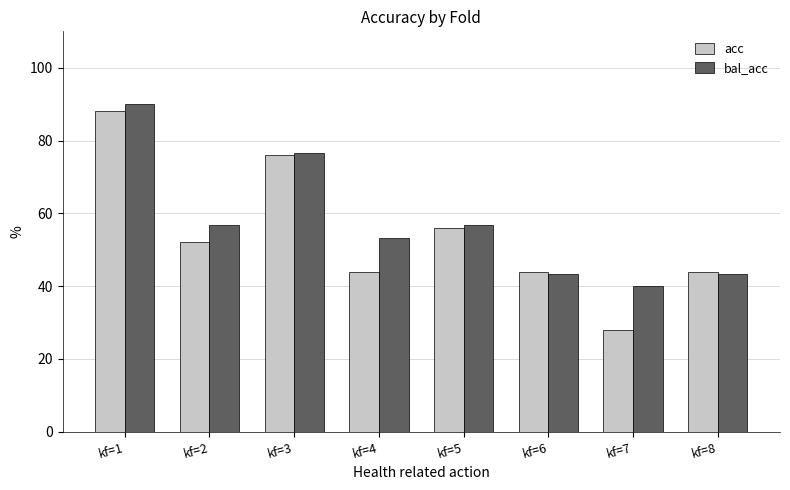

How many bars are there in total?

16